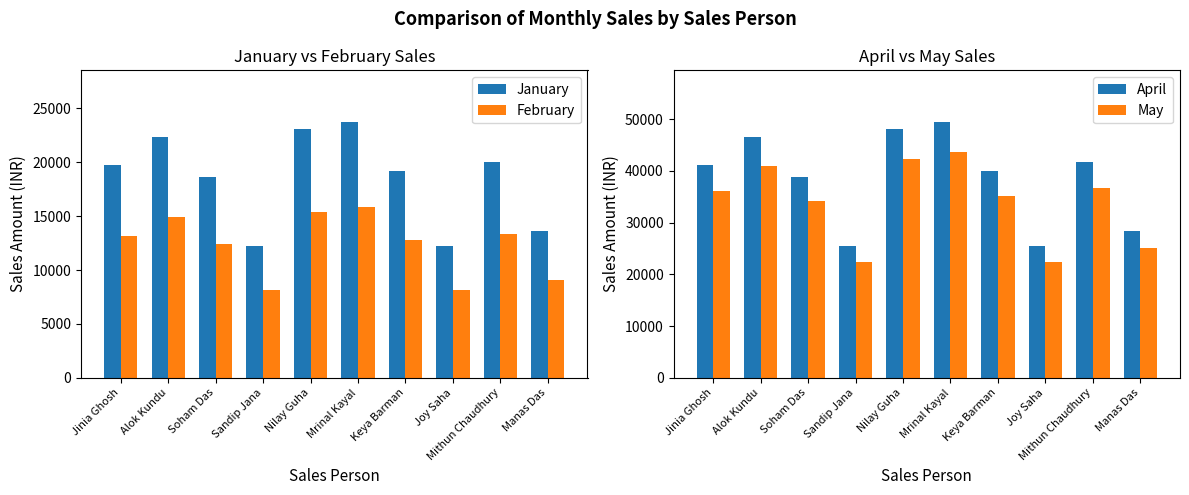

The value of February at Manas Das is 9095.0. True or false?

True